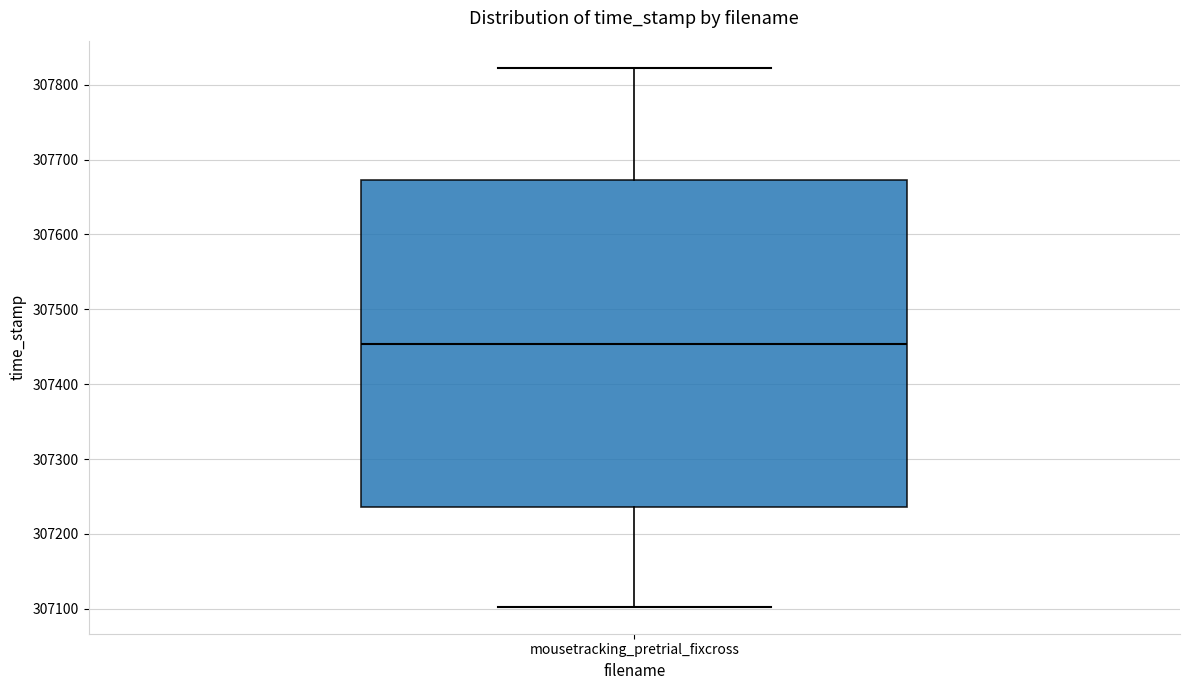

Where does the upper whisker of the box for mousetracking_pretrial_fixcross end on the y-axis? The values are not printed on the chart, so give them approximately, as read against the axis.

307820